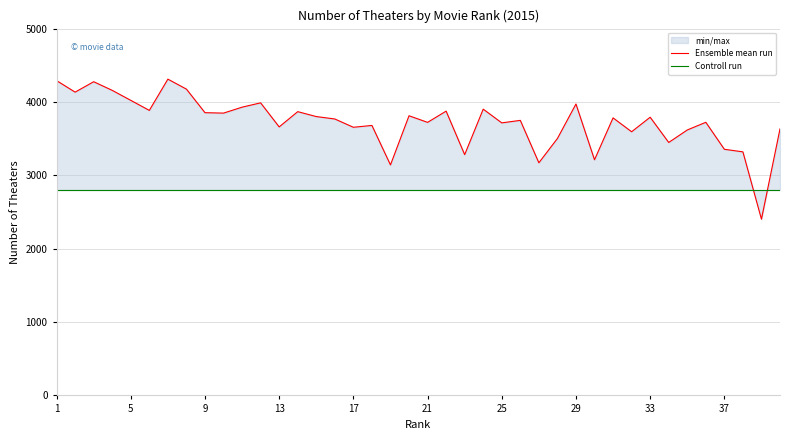

Is it true that Ensemble mean run equals 7078 at 25?

False